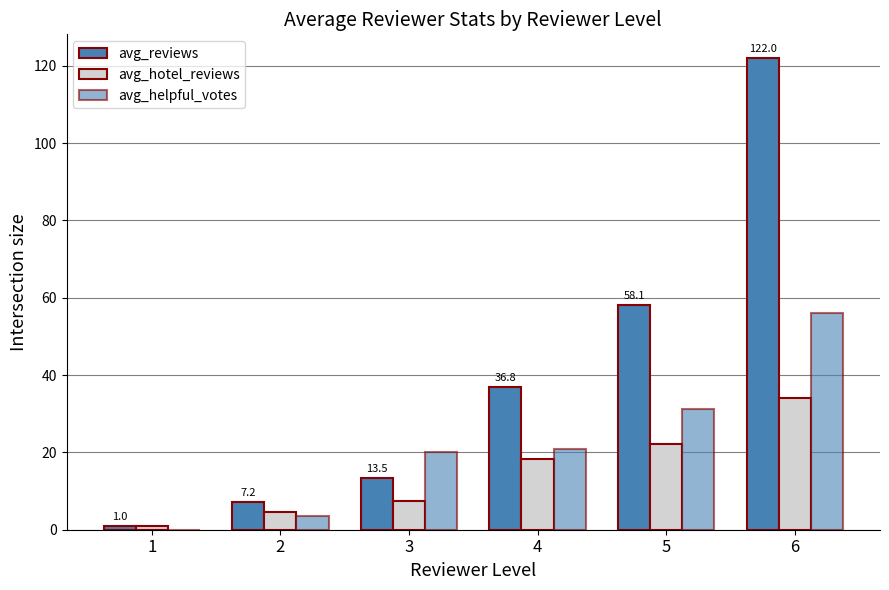

What is the average value of the avg_hotel_reviews series?

14.5